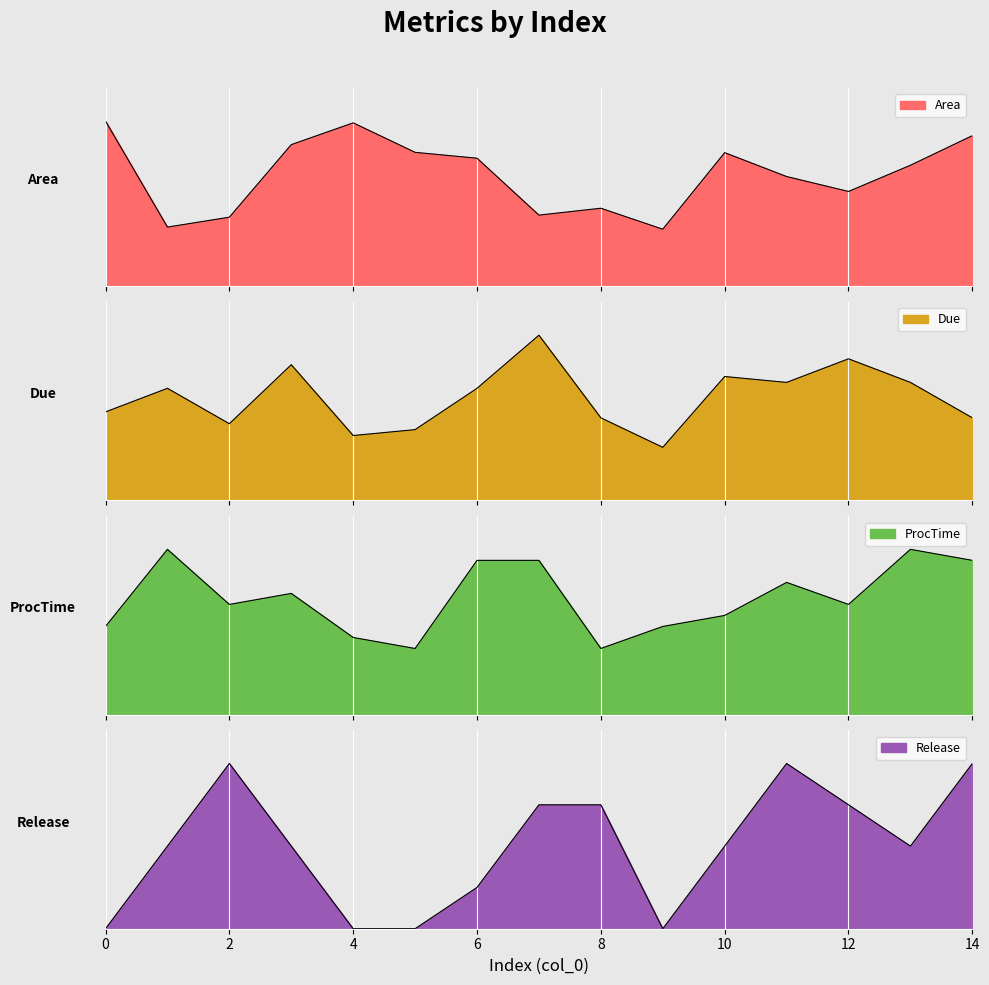

What is the sum of the ProcTime values at 3 and 2?

21.0